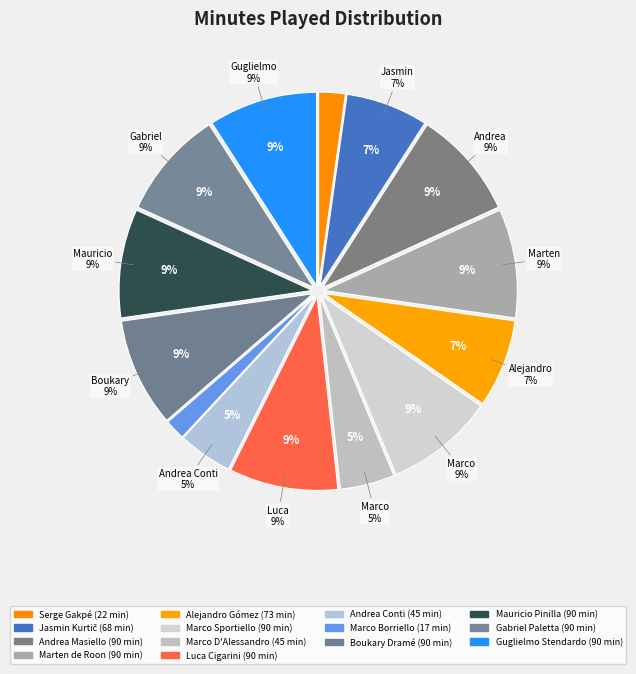

Which has a higher value, Guglielmo Stendardo or Marco Borriello?

Guglielmo Stendardo